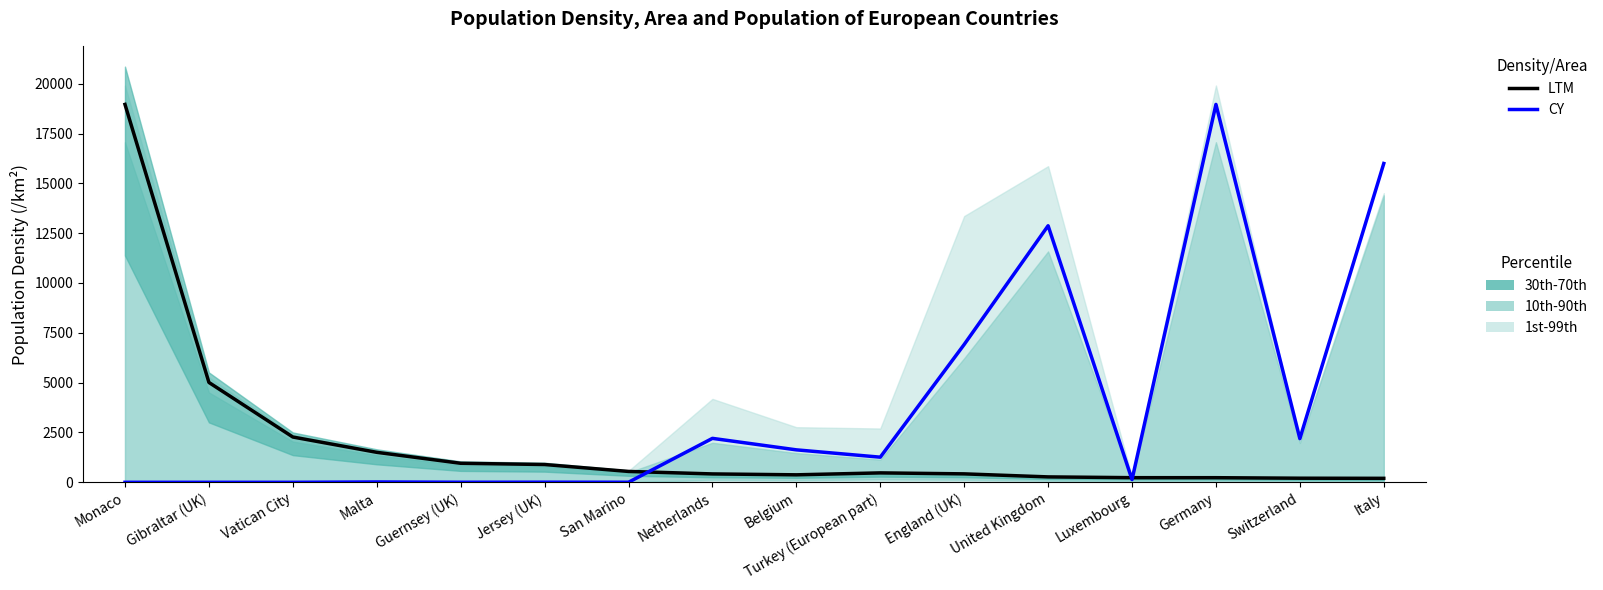

Which series has the widest spread of values?

CY